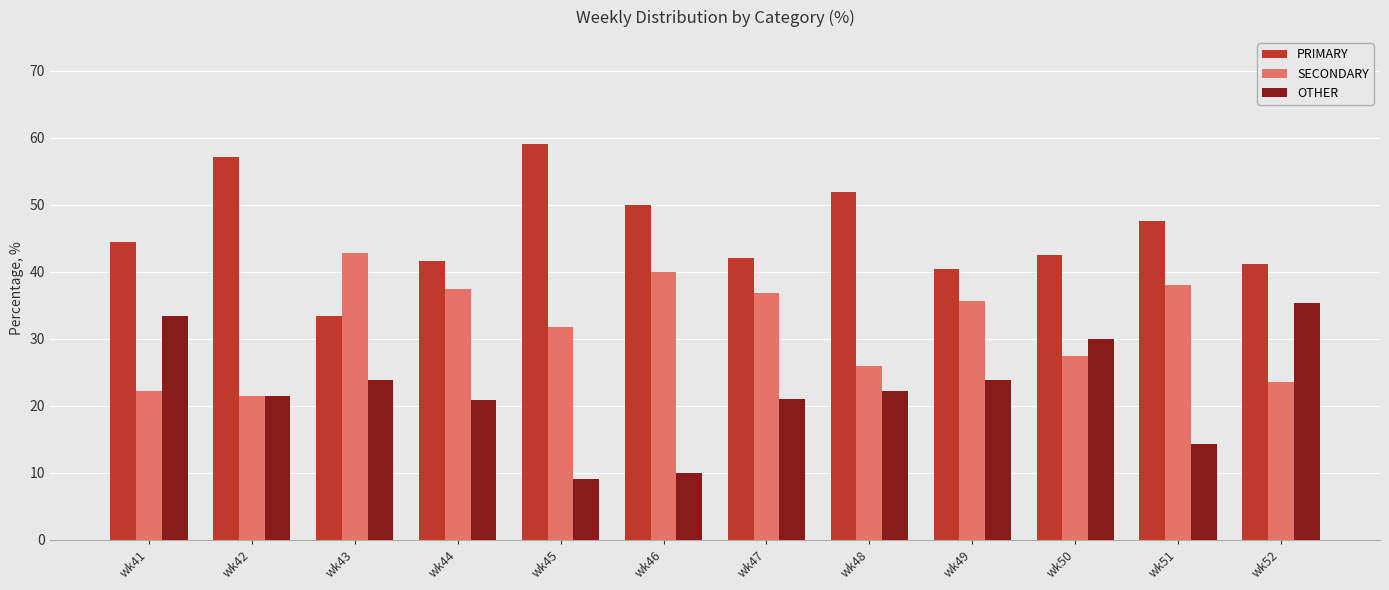

Is the value of SECONDARY at wk41 greater than the value of OTHER at wk52?

No